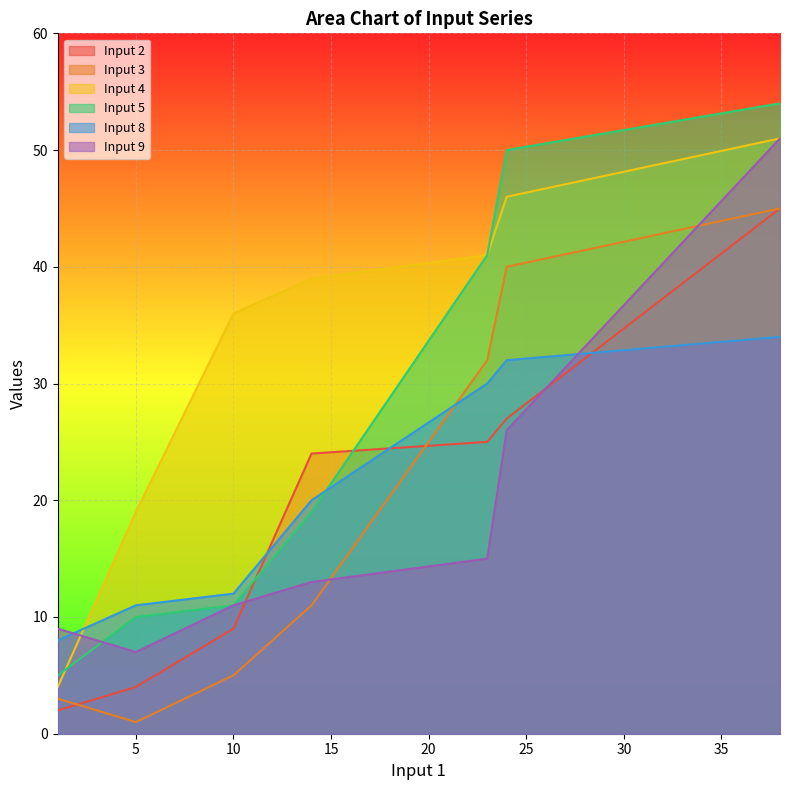

The Input 2 series shows 3 at 5. True or false?

False